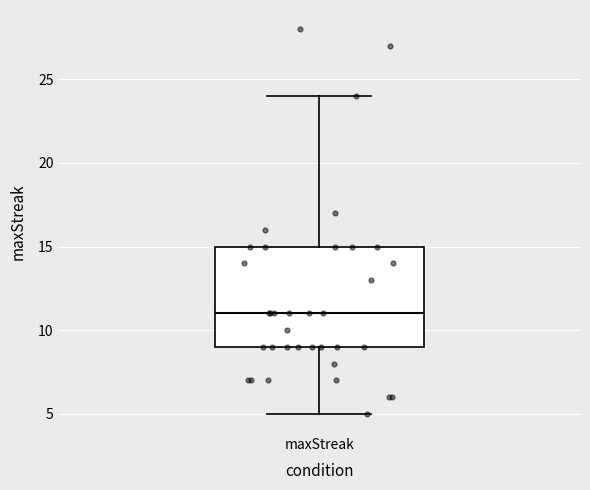

Where is the upper edge of the box for maxStreak on the y-axis? The values are not printed on the chart, so give them approximately, as read against the axis.

15